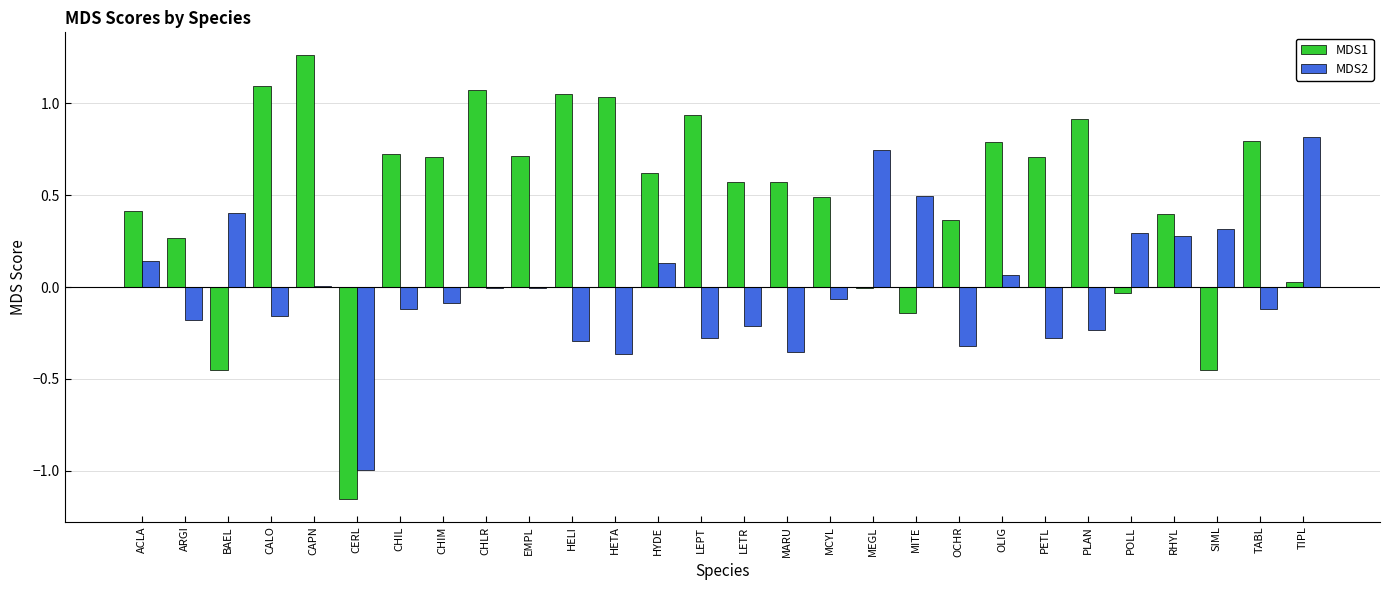

The value of MDS1 at ACLA is 0.1. True or false?

False